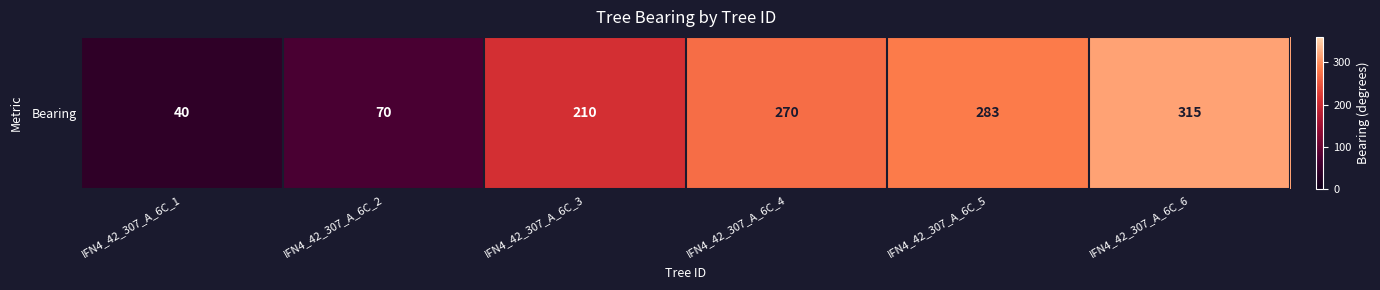

What is the change in value from IFN4_42_307_A_6C_4 to IFN4_42_307_A_6C_5?

+13